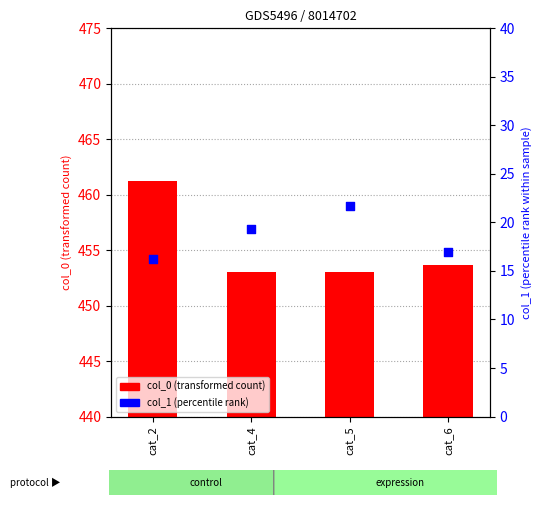

What is the total value across all series at cat_5?

474.7